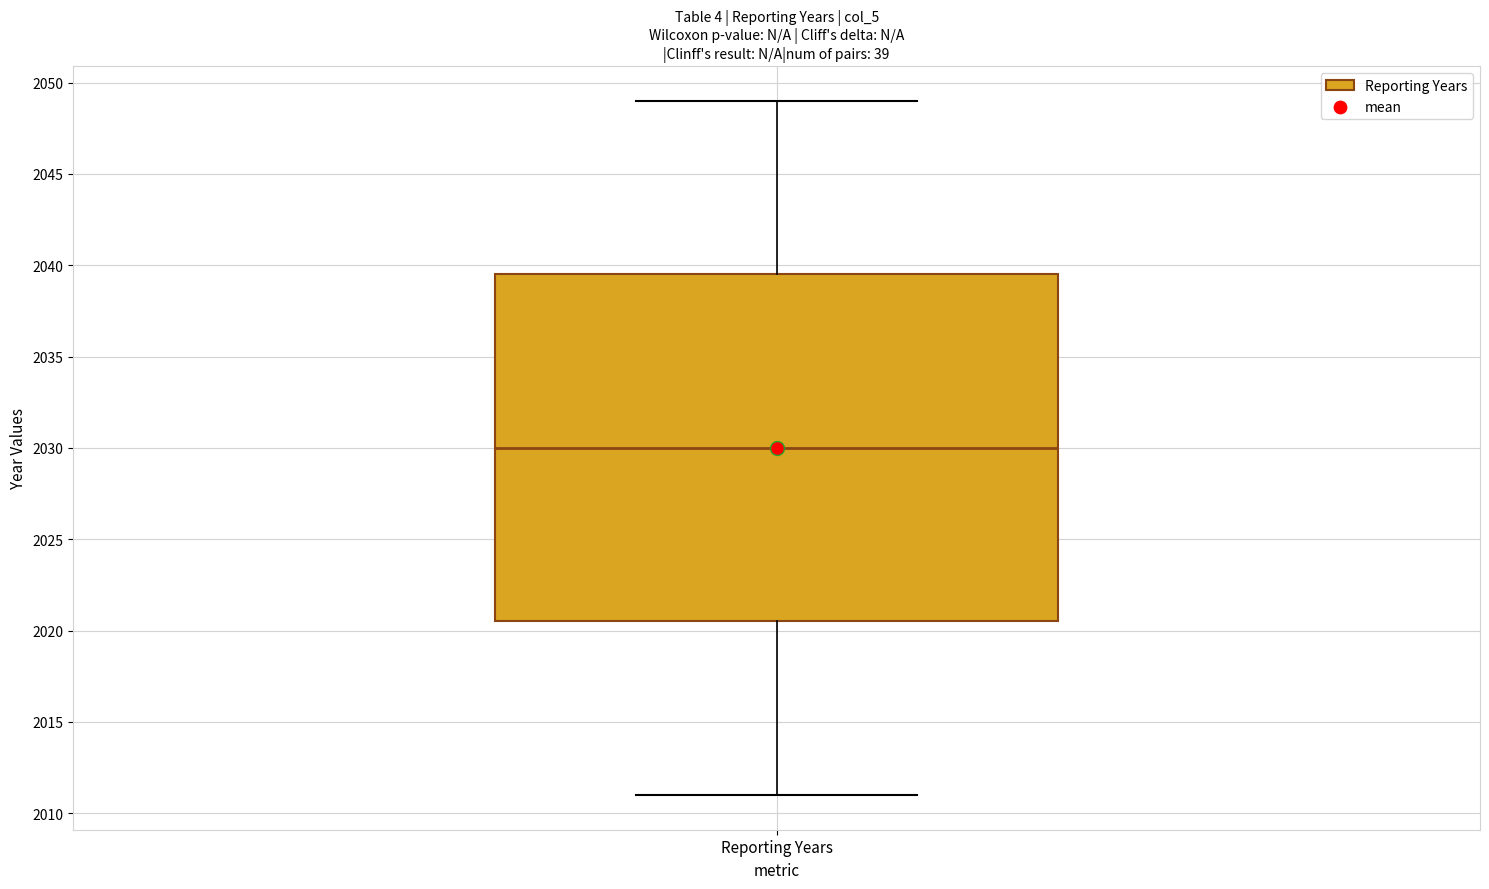

Read this box plot against the y-axis: the position of the median line, the range covered by the box, and the ends of both whiskers. The values are not printed on the chart, so give them approximately, as read against the axis.

median 2030.0, box 2020.5 to 2039.5, whiskers 2011.0 to 2049.0